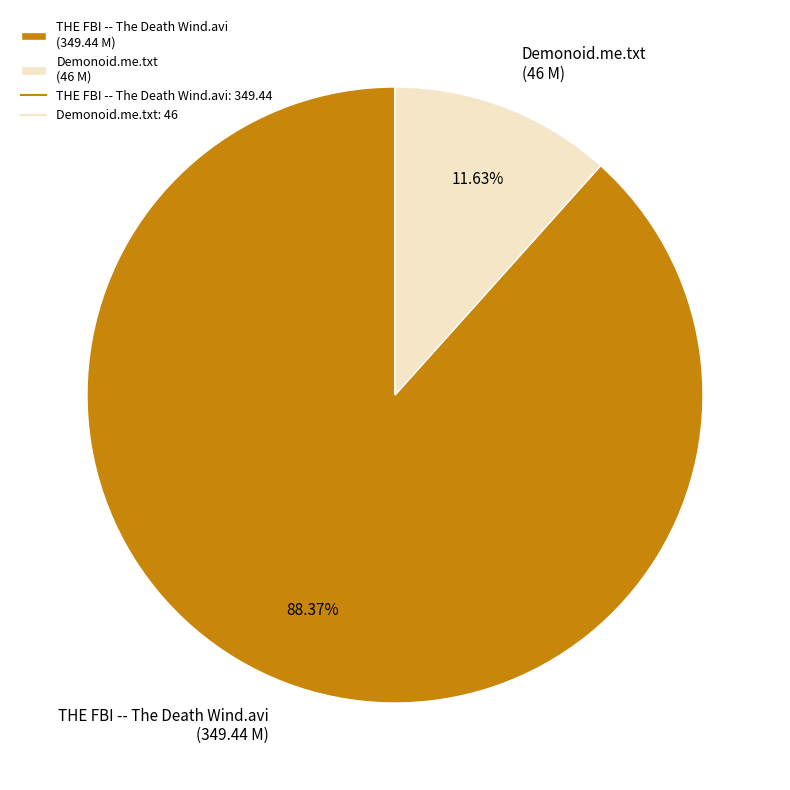

Rank the categories by value from lowest to highest.

Demonoid.me.txt, THE FBI -- The Death Wind.avi